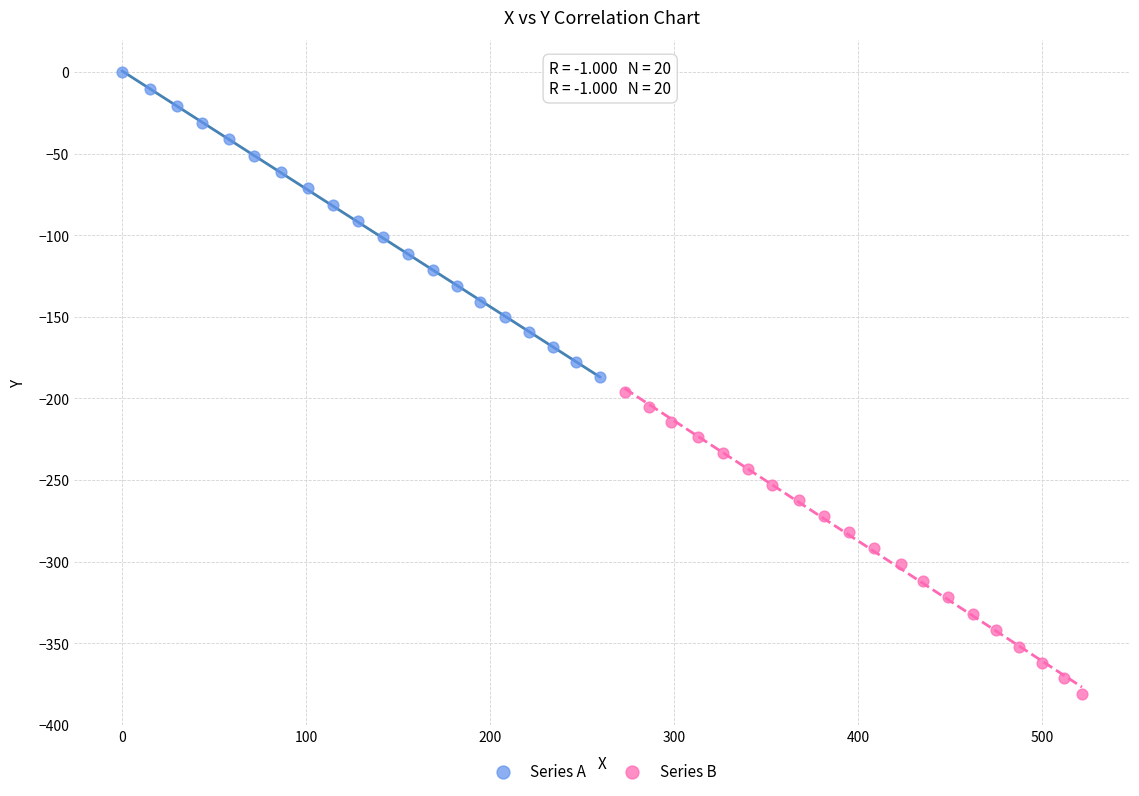

Which series reaches the maximum Y coordinate?

Series A